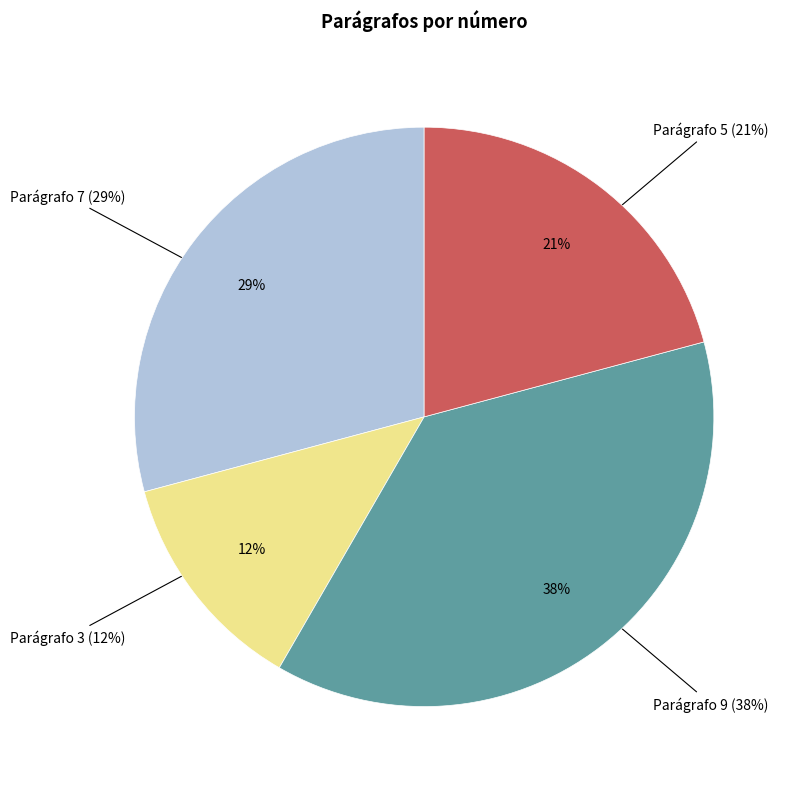

Count the number of slices in the pie.

4